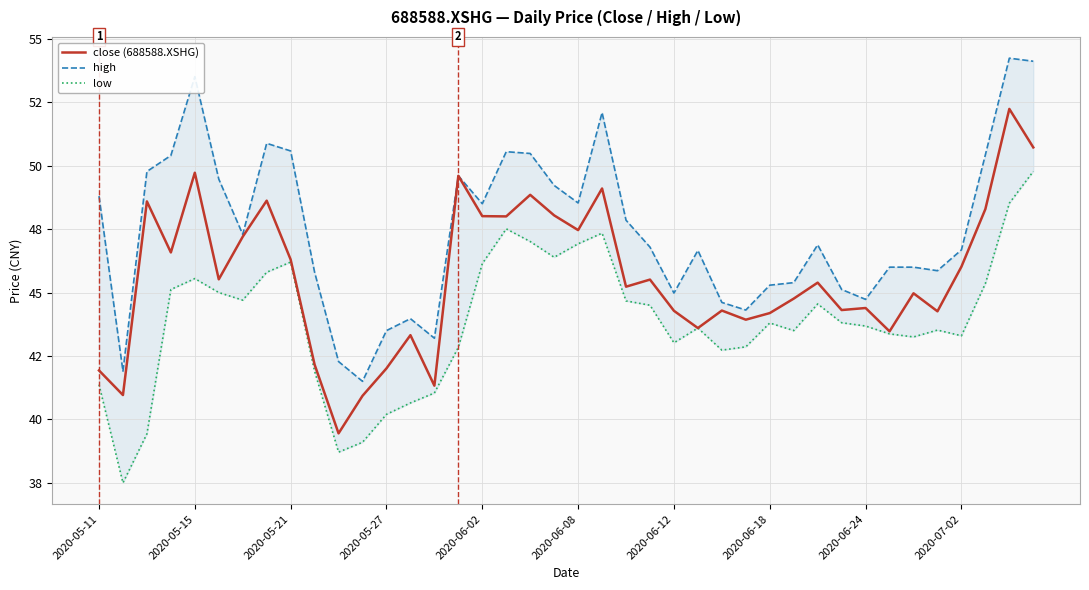

Is the value of high at 33 greater than the value of close (688588.XSHG) at 24?

Yes